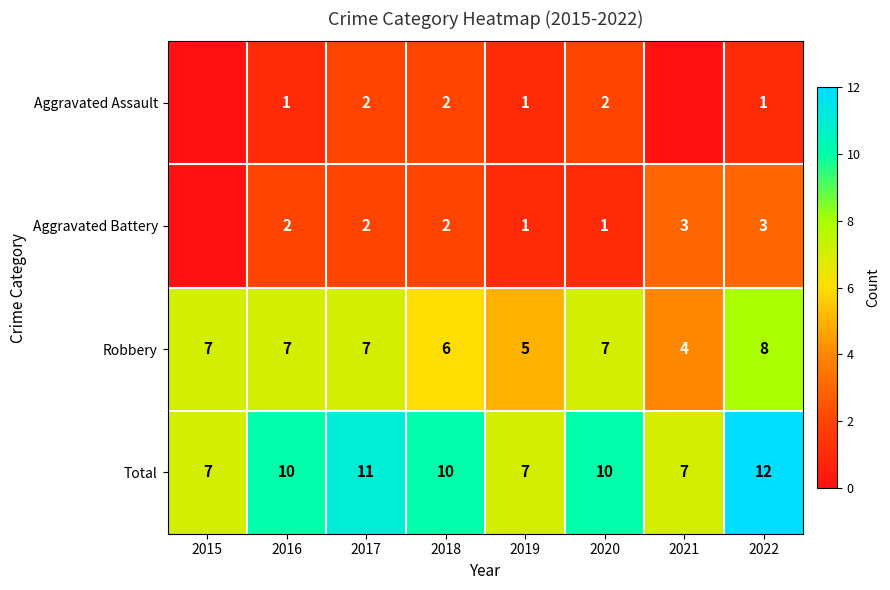

How many values in the Total series are below 10?

3